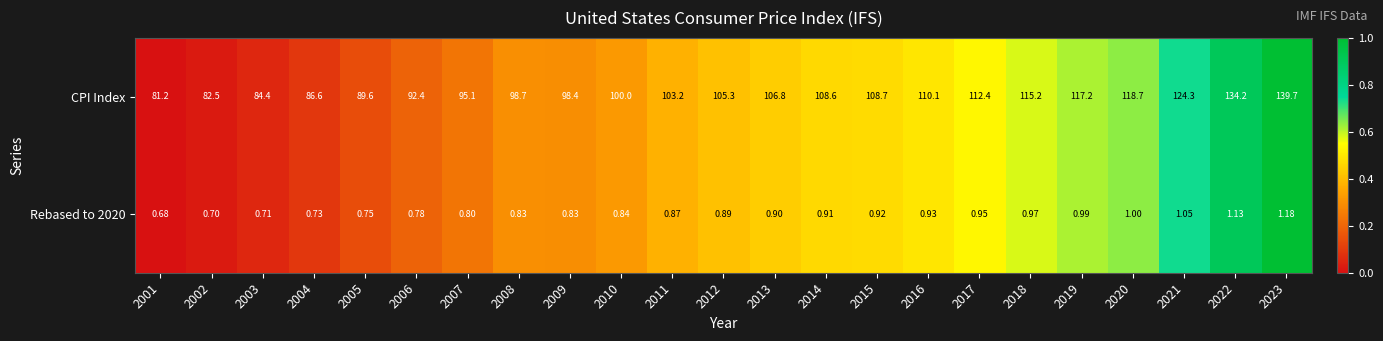

Which series has the largest range (max minus min)?

CPI Index